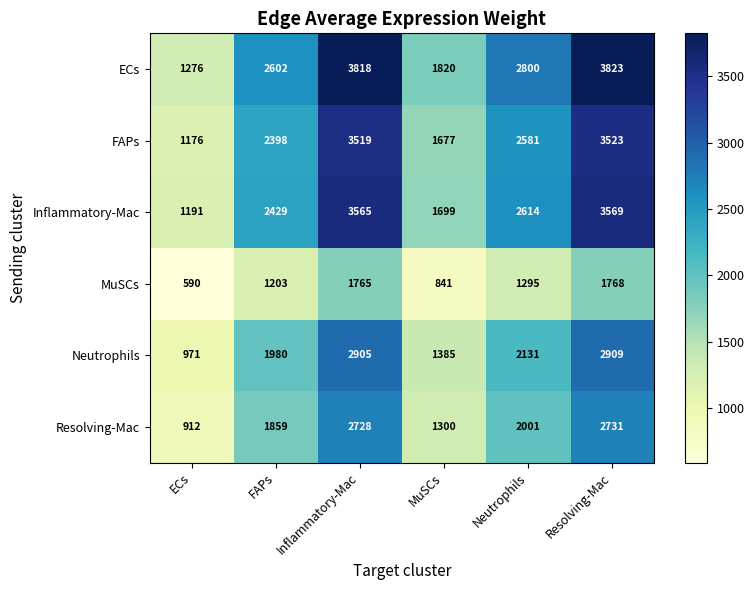

The Resolving-Mac series shows 2728 at Inflammatory-Mac. True or false?

True